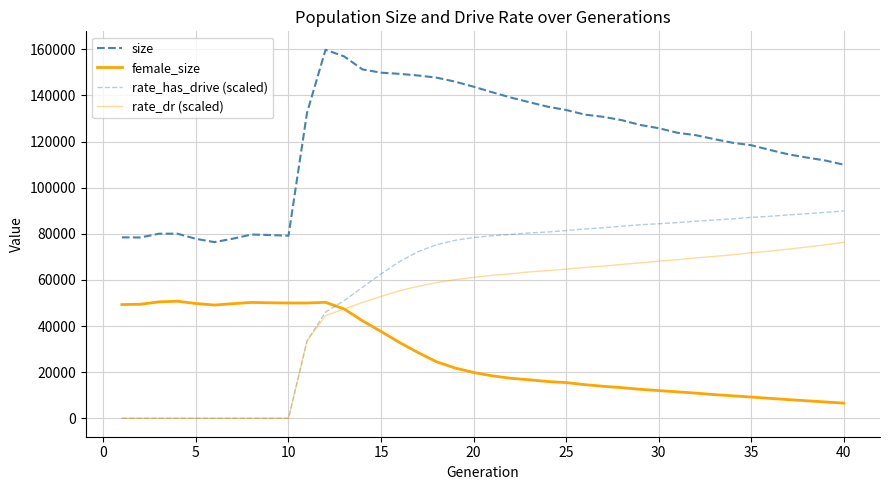

How many lines are shown in the chart?

4